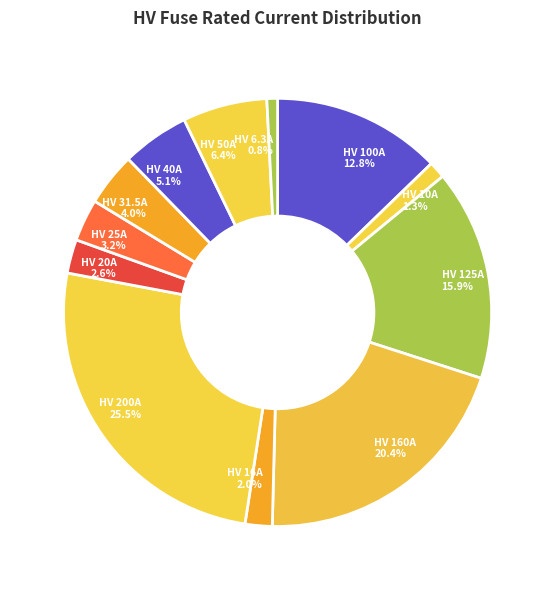

How many segments does this pie chart have?

12